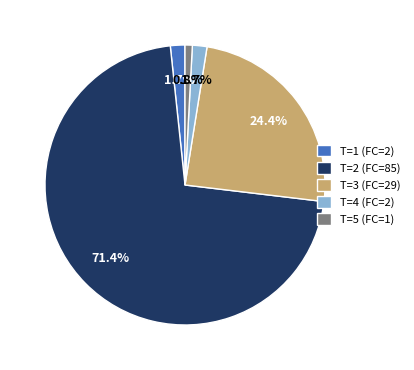

To the nearest percent, what portion does T=1 (FC=2) represent?

2%